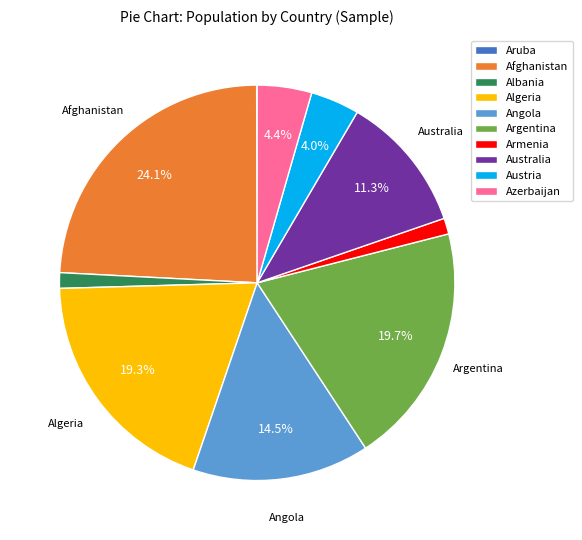

Approximately how many times larger is the value at Afghanistan compared to Australia?

2.1